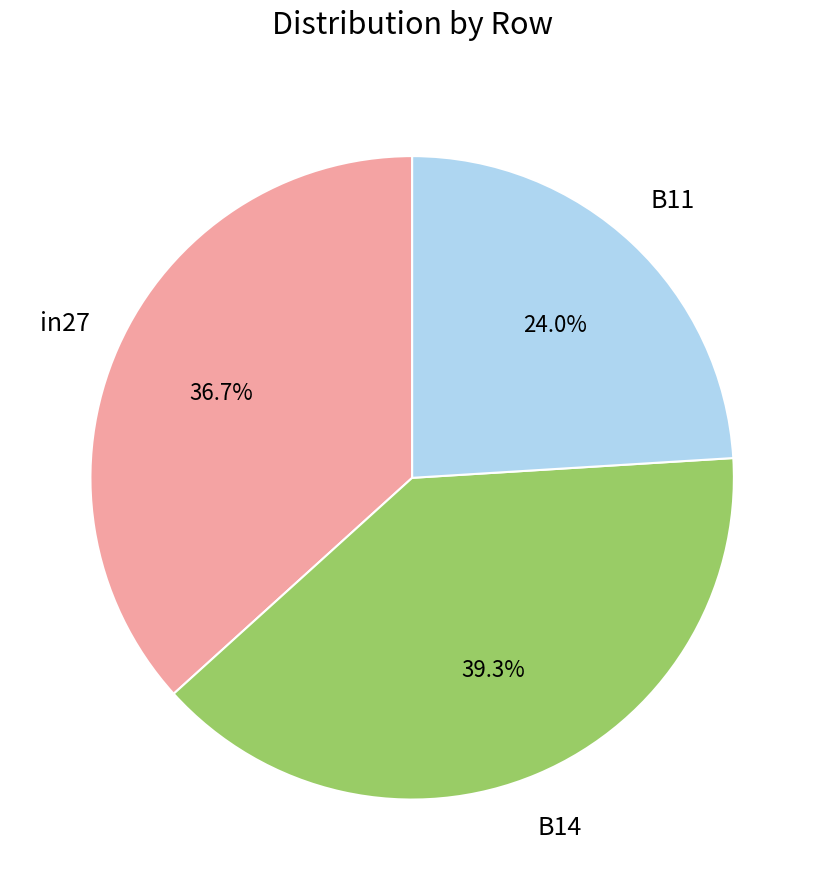

Is there any slice that represents more than half of the pie?

No